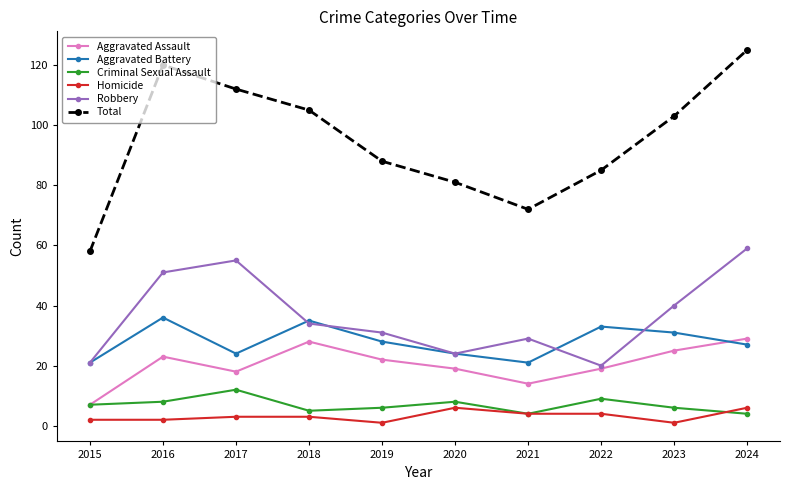

Reading left to right, what are all the values shown in this chart?

Aggravated Assault: 2015=7	2016=23	2017=18	2018=28	2019=22	2020=19	2021=14	2022=19	2023=25	2024=29
Aggravated Battery: 2015=21	2016=36	2017=24	2018=35	2019=28	2020=24	2021=21	2022=33	2023=31	2024=27
Criminal Sexual Assault: 2015=7	2016=8	2017=12	2018=5	2019=6	2020=8	2021=4	2022=9	2023=6	2024=4
Homicide: 2015=2	2016=2	2017=3	2018=3	2019=1	2020=6	2021=4	2022=4	2023=1	2024=6
Robbery: 2015=21	2016=51	2017=55	2018=34	2019=31	2020=24	2021=29	2022=20	2023=40	2024=59
Total: 2015=58	2016=120	2017=112	2018=105	2019=88	2020=81	2021=72	2022=85	2023=103	2024=125